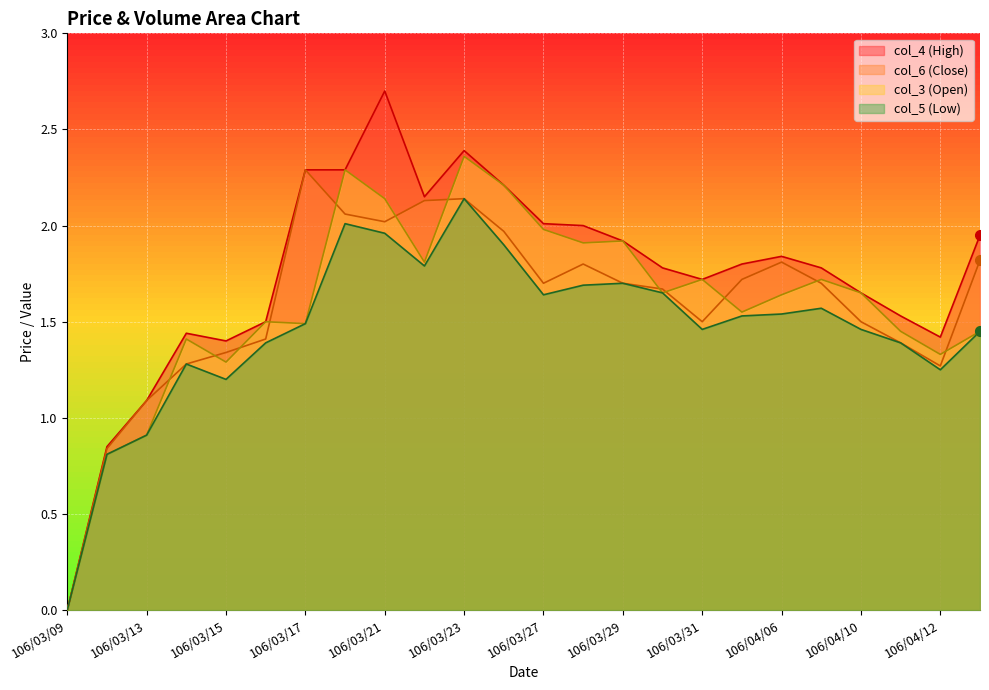

Is it true that col_6 equals 1.3 at 106/04/12?

True